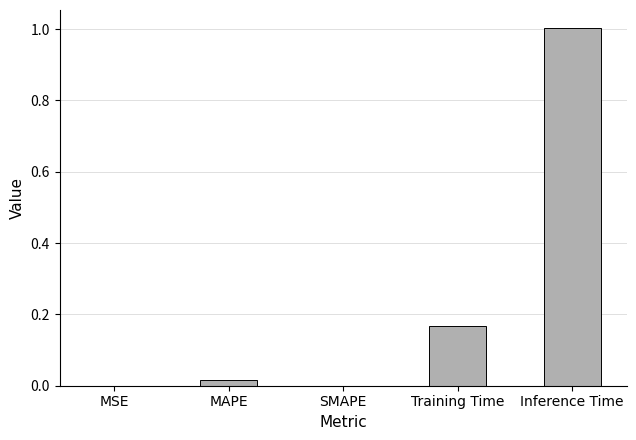

Between SMAPE and Training Time, which is larger?

Training Time